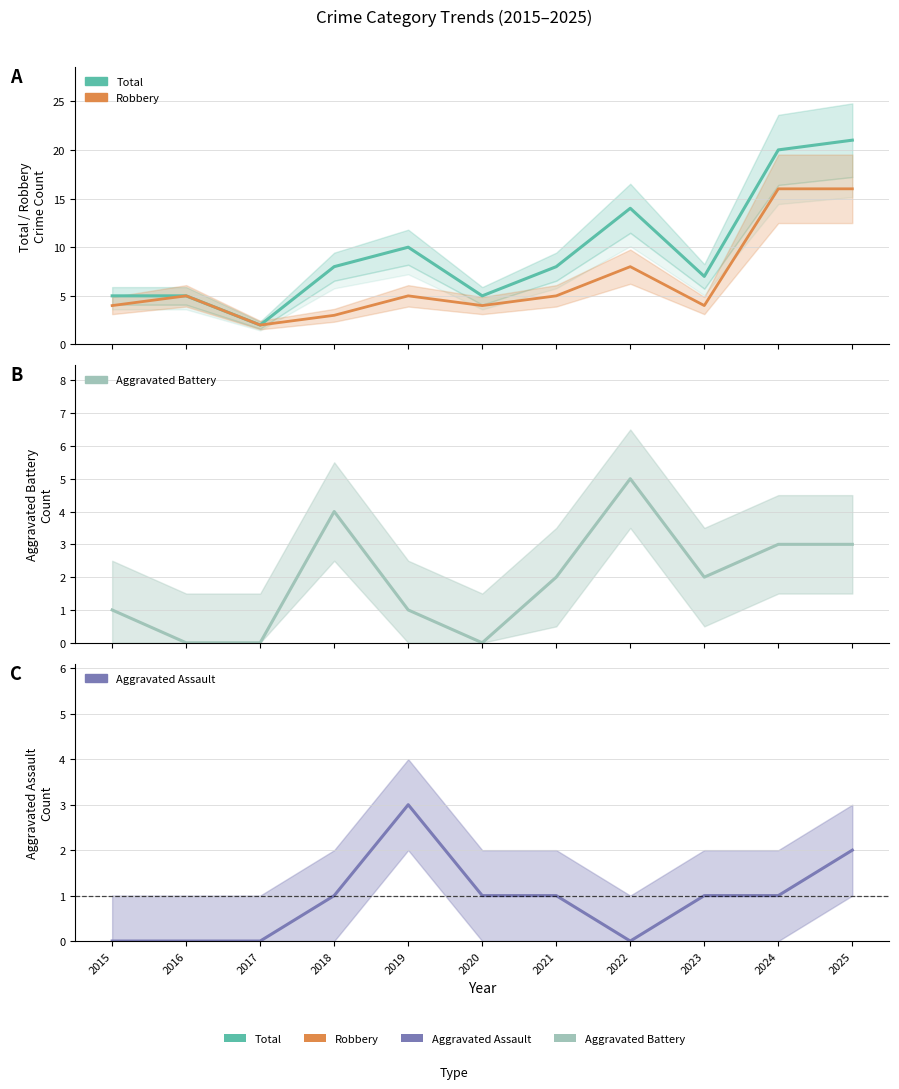

True or false: Robbery and Aggravated Battery cross at least once.

True